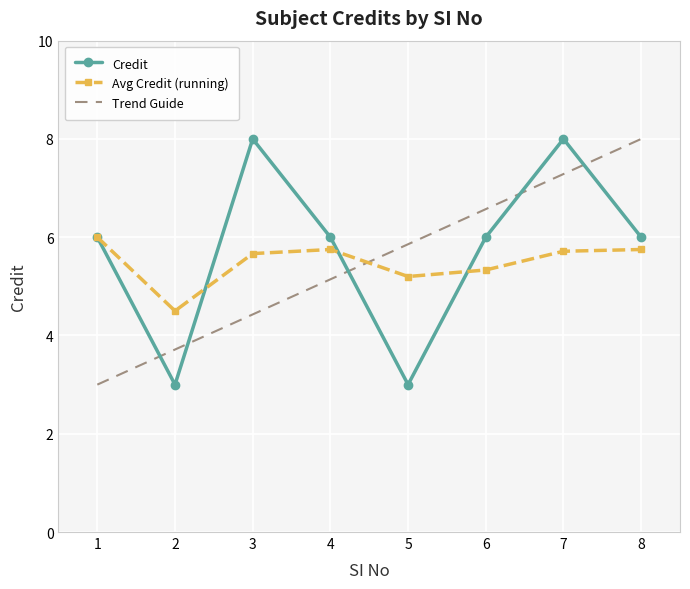

What is the difference between the maximum and second lowest values?

5